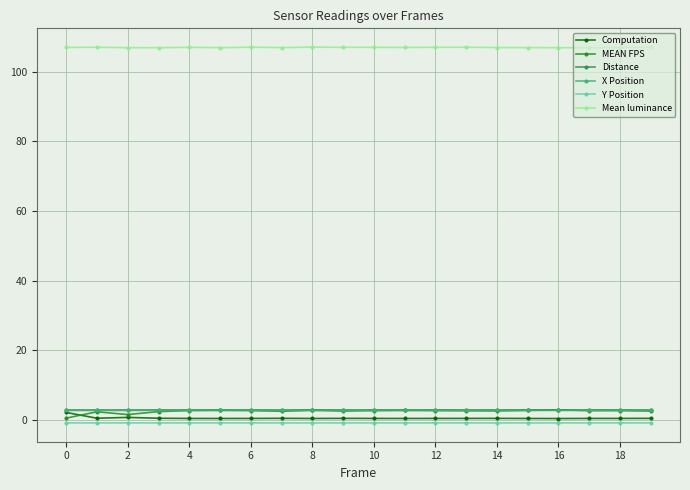

True or false: Y Position has more than 0 interior local peaks.

True